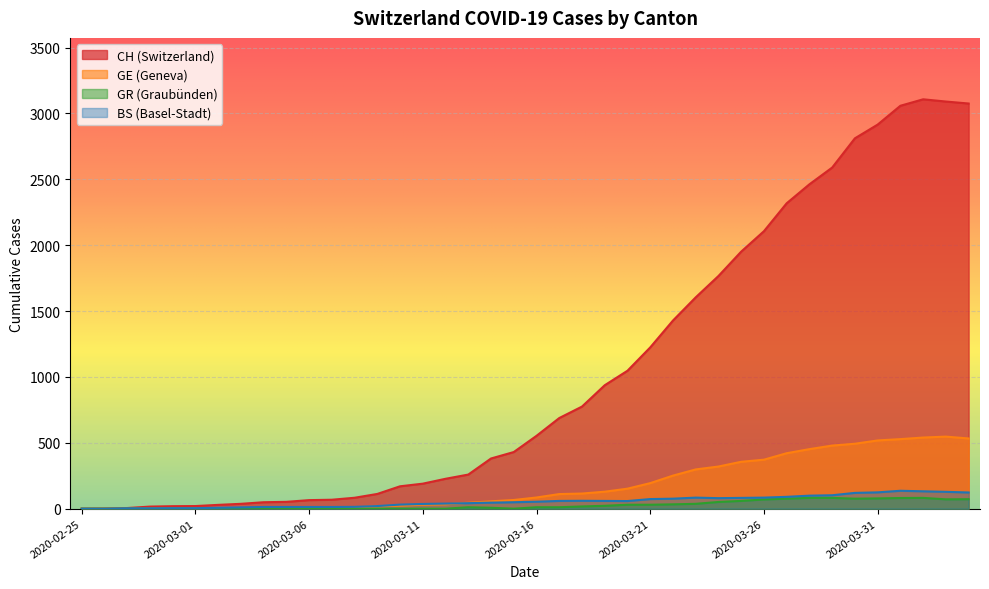

Reading right to left, extract all data points from this chart.

CH: 3075	3090	3107	3058	2915	2811	2589	2462	2318	2106	1951	1766	1604	1428	1224	1047	937	775	688	553	430	381	259	227	190	170	112	83	68	65	52	49	37	29	20	19	16	5	1	0
GE: 533	547	540	528	518	493	479	452	421	372	356	320	298	251	194	152	129	115	111	85	66	56	45	33	30	23	17	9	7	7	5	4	4	3	3	3	2	1	1	0
GR: 72	71	82	81	78	76	82	82	76	70	59	51	37	33	30	30	22	17	11	11	0	7	11	0	0	0	0	0	0	0	0	0	0	0	0	0	0	0	0	0
BS: 123	128	132	136	124	120	102	99	90	84	82	80	84	76	73	58	59	60	59	53	49	46	42	39	36	31	20	14	13	13	13	13	10	7	4	4	3	3	0	0